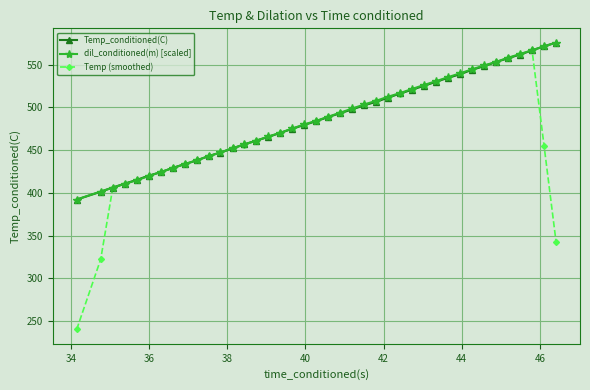

What is the maximum value shown in the chart?

575.9